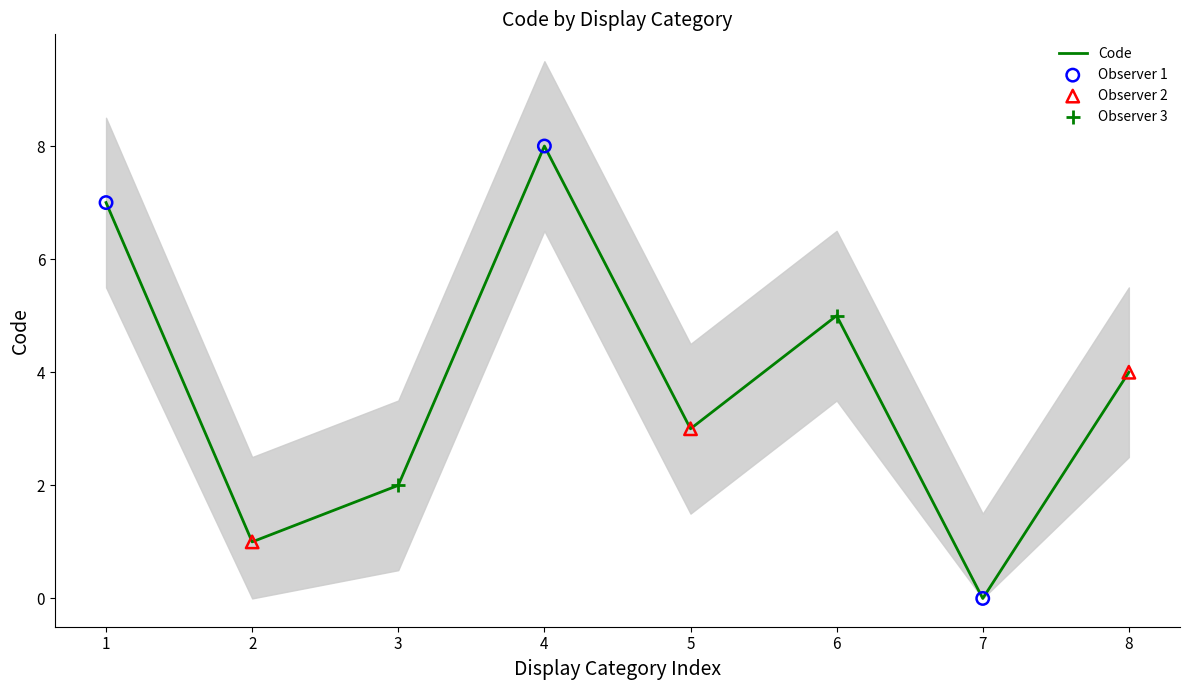

Is it true that Code equals 0 at 2?

False